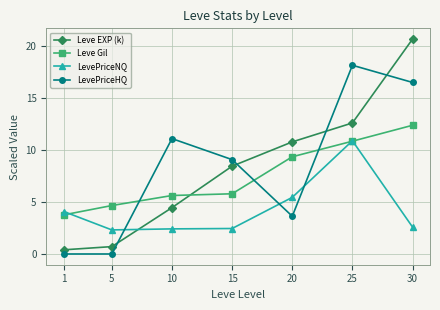

At which label does LevePriceHQ reach its peak?

25